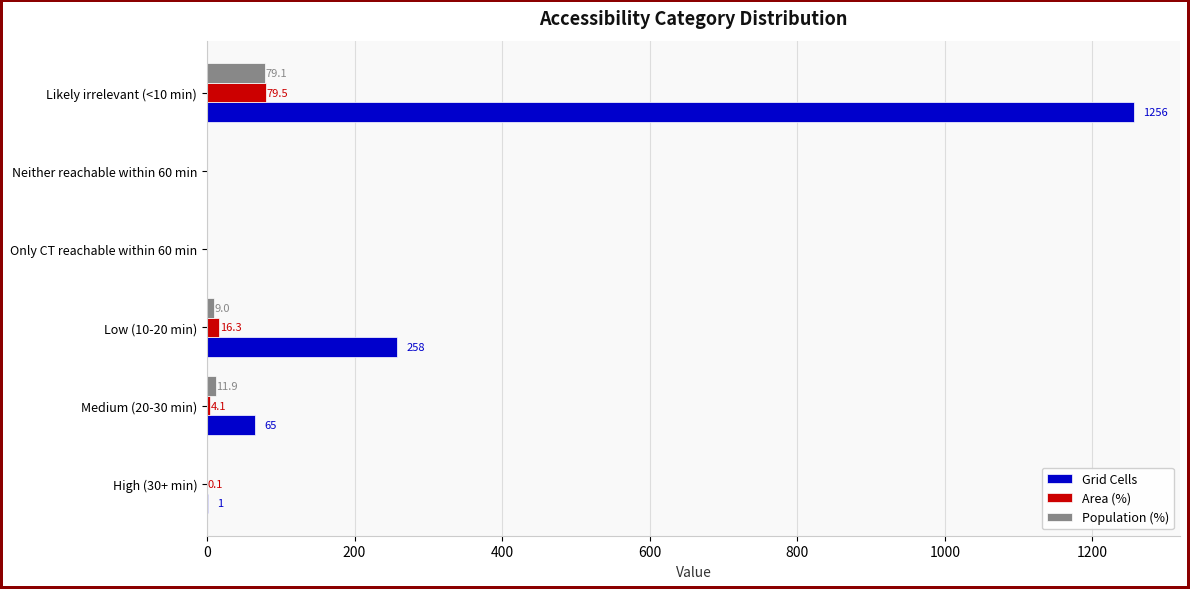

Is it true that Population (%) equals 9.0 at Low (10-20 min)?

True